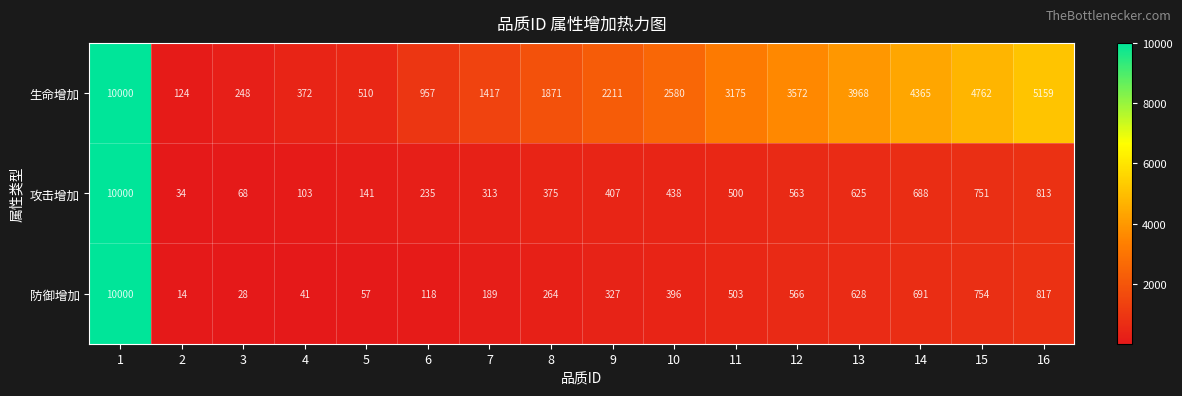

What is the difference between the maximum and second lowest values in the 防御增加 series?

9972